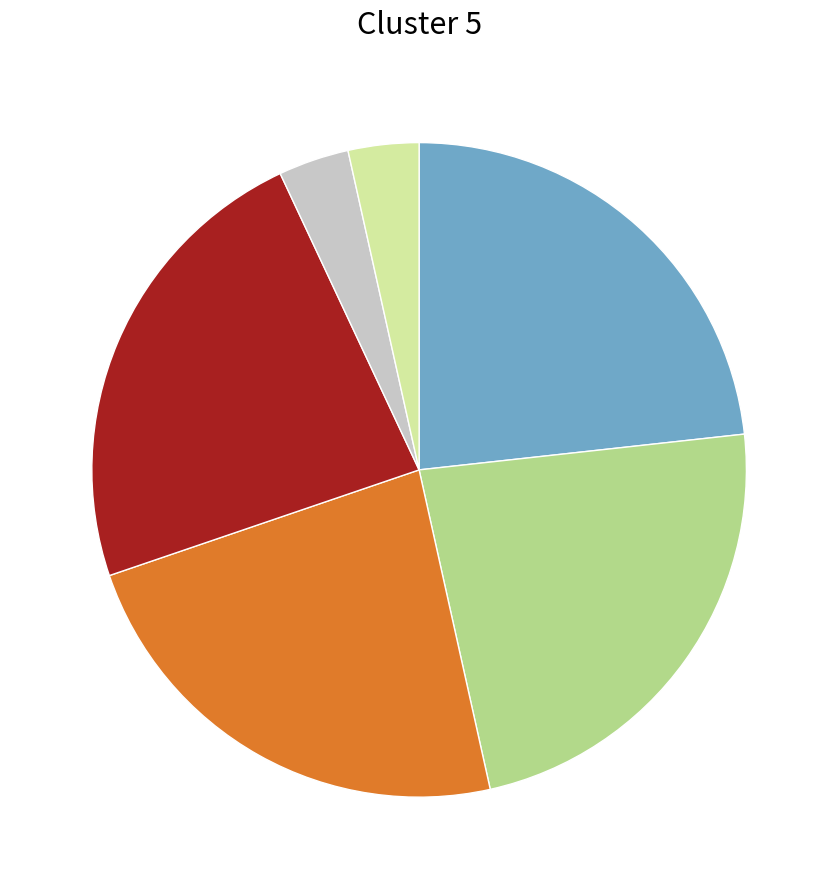

Does any single category account for the majority?

No